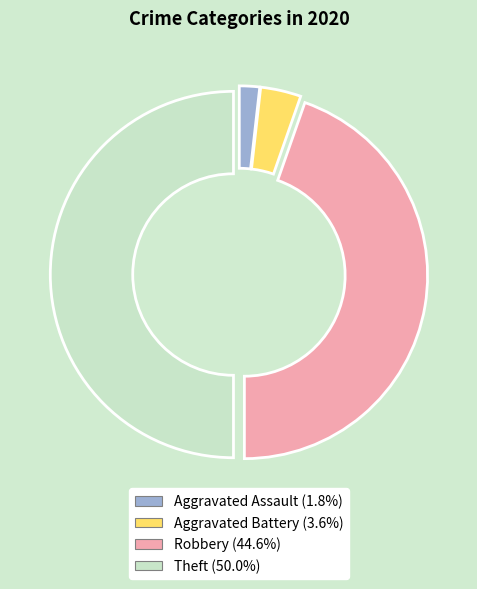

Is the sum of Aggravated Battery and Robbery greater than half?

No